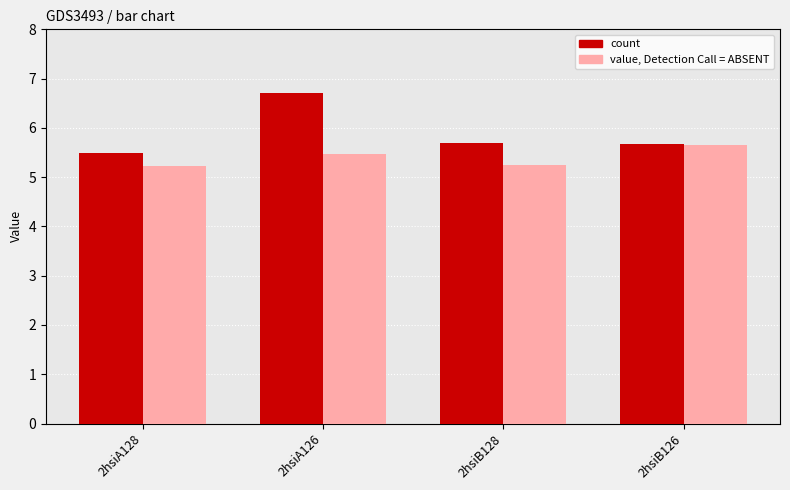

Which label corresponds to the largest value in the chart?

2hsiA126